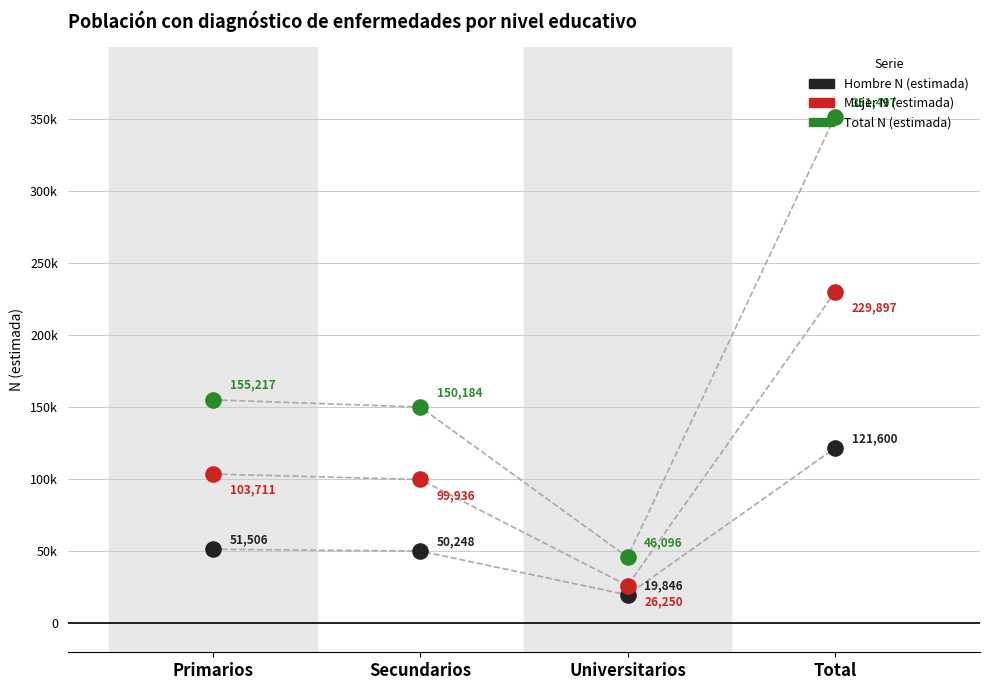

Which series contains the highest Y value?

Total N (estimada)